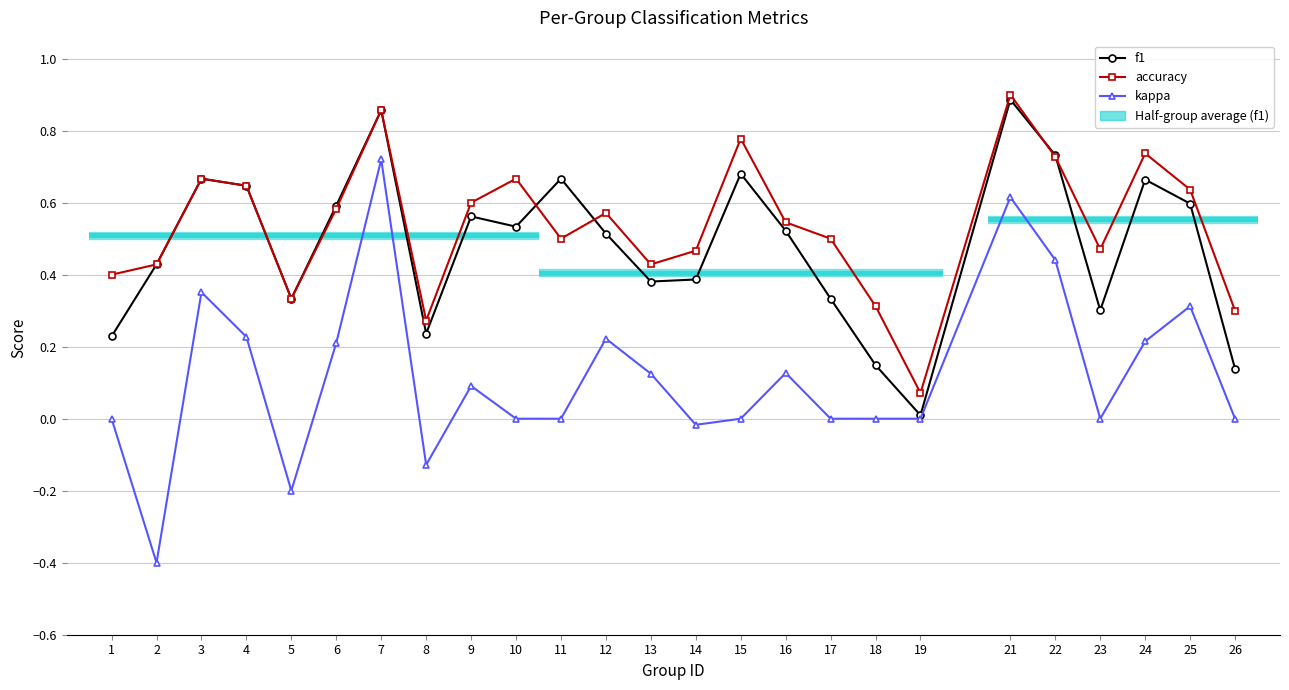

Which category has the lowest value in the kappa series?

2